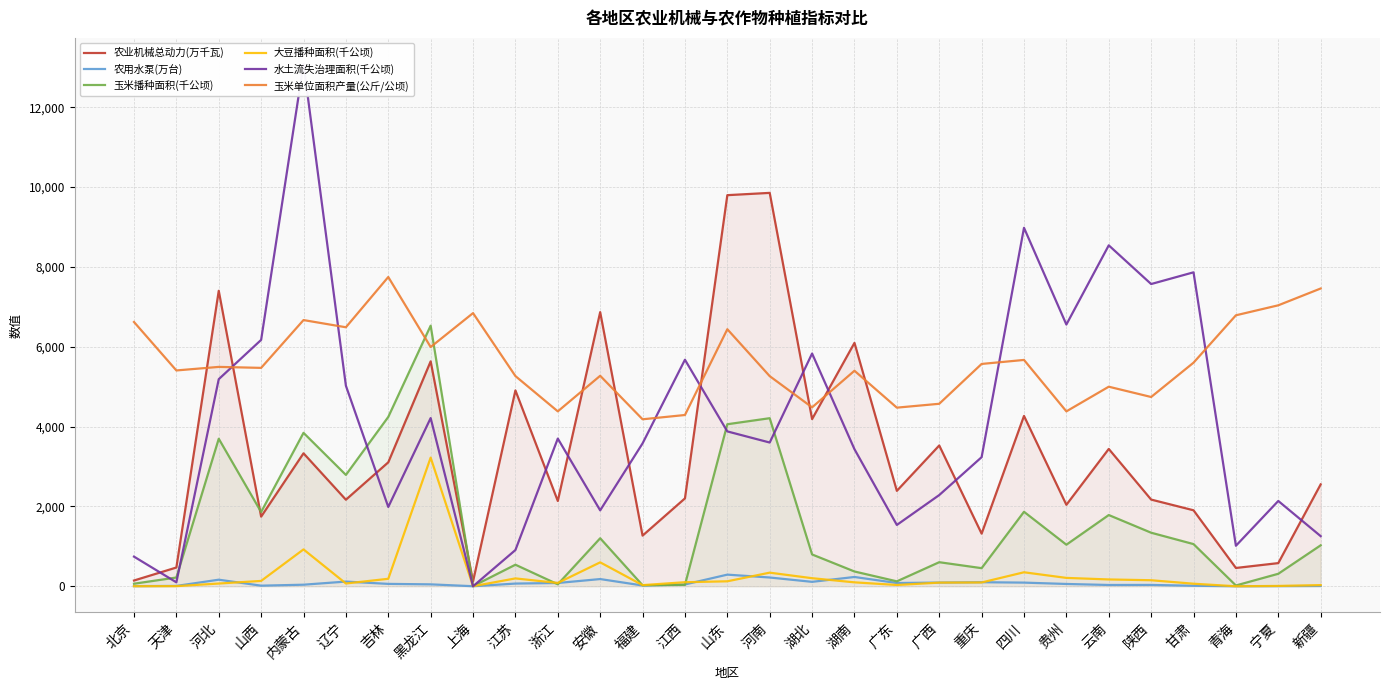

In 农用水泵(万台), how many points are higher than both neighbors (excluding endpoints)?

7